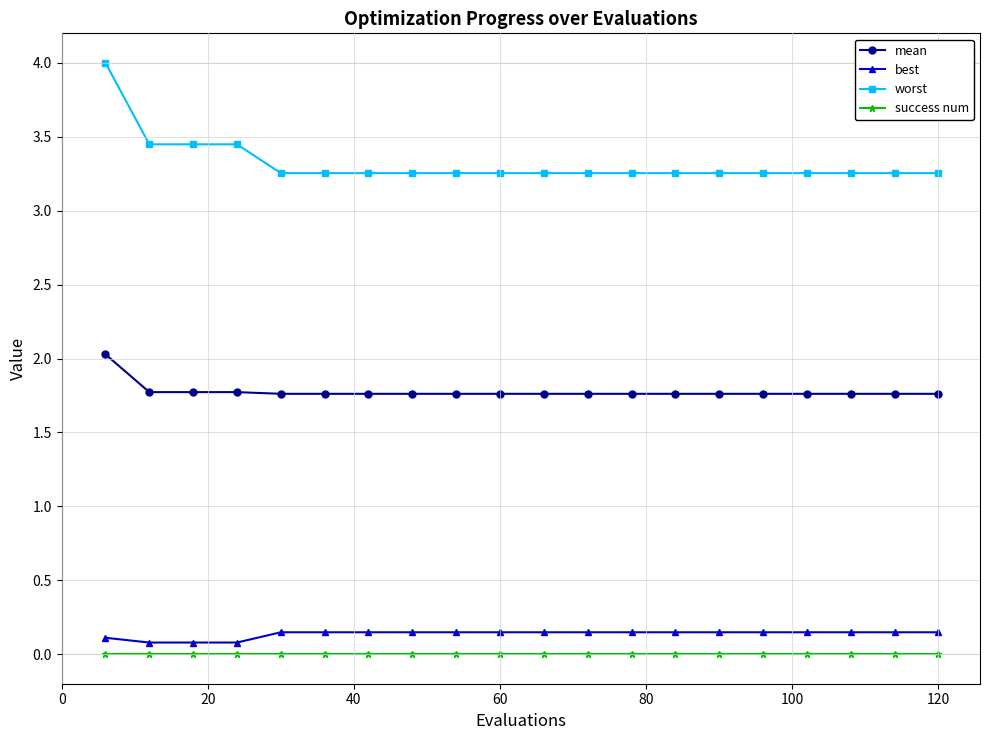

How many lines are shown in the chart?

4